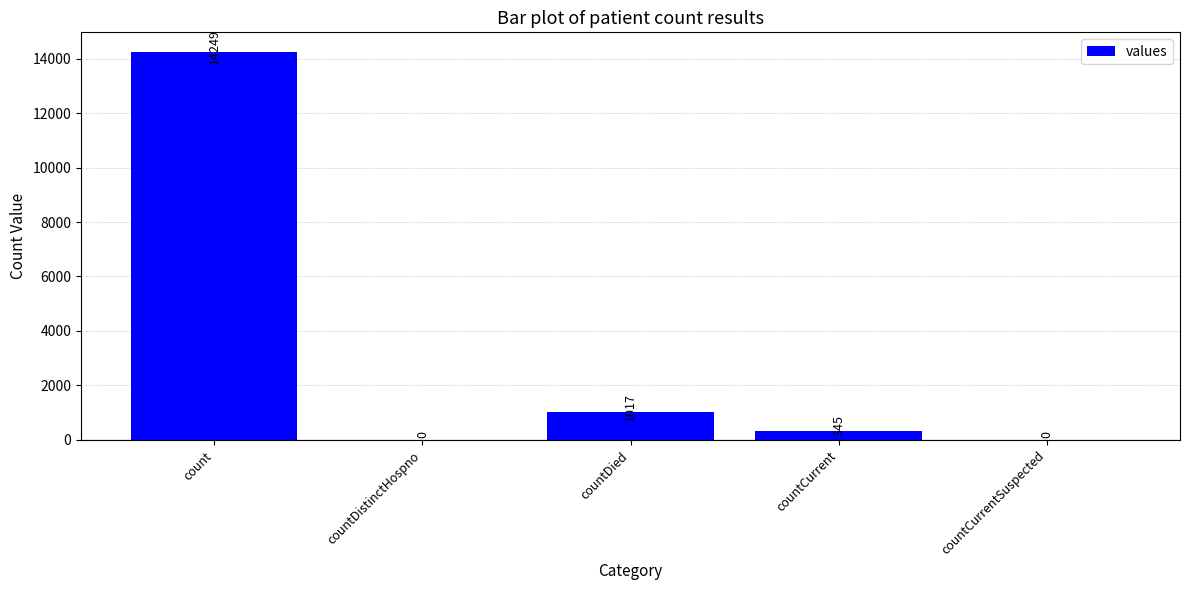

What is the greatest value displayed?

14249